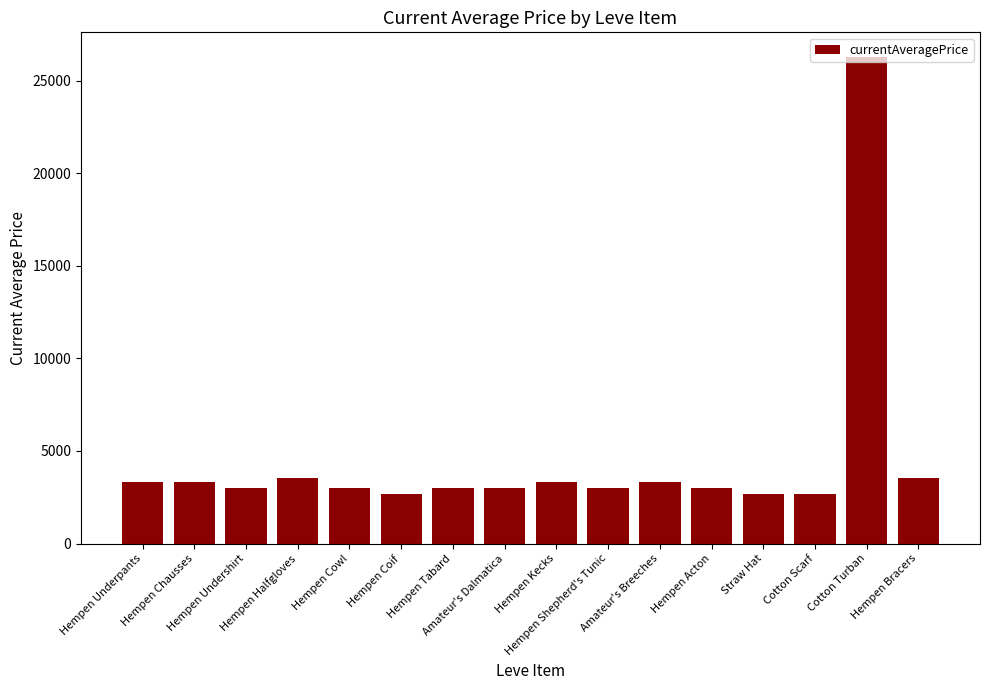

How many data points does each series have?

16